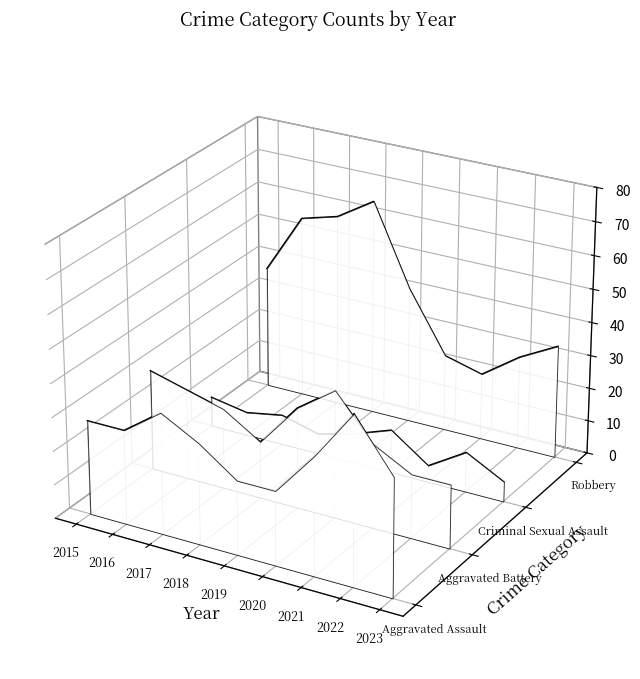

True or false: Aggravated Assault and Robbery cross at least once.

False